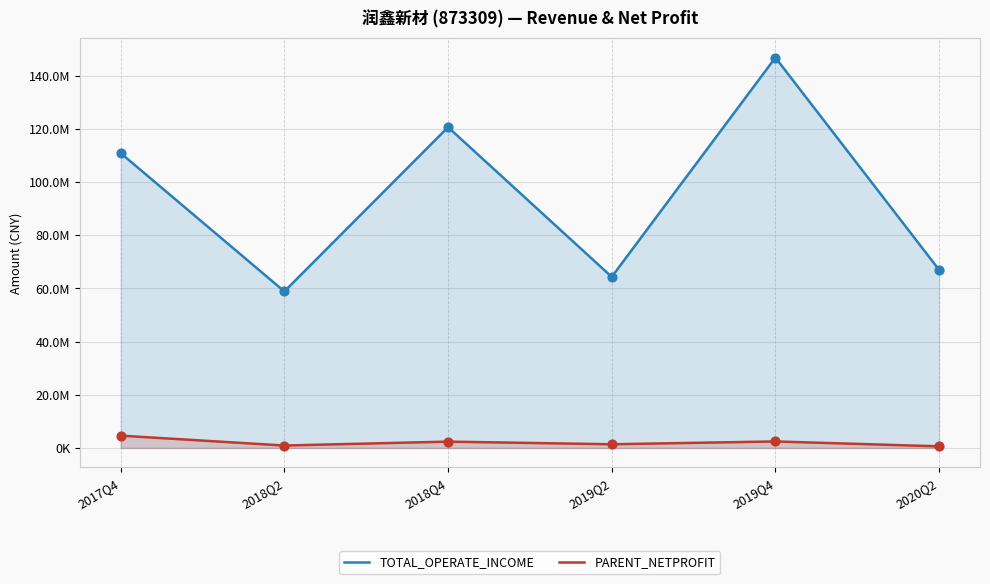

What are all the series names shown in the legend?

TOTAL_OPERATE_INCOME, PARENT_NETPROFIT